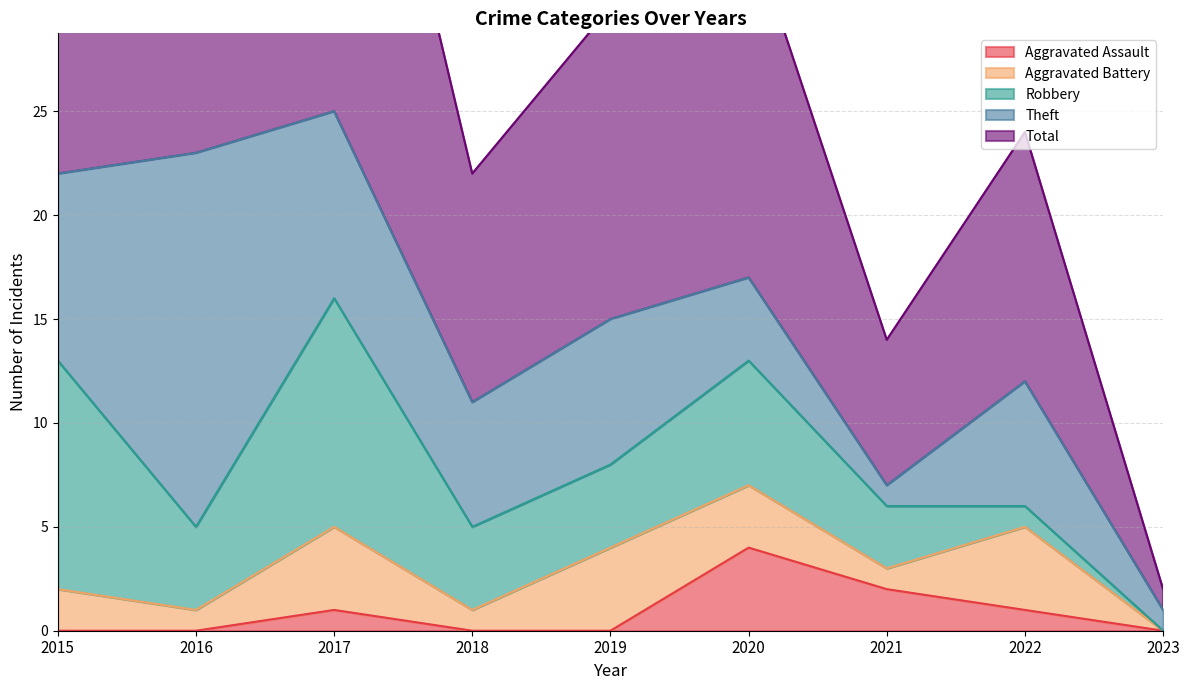

How many lines are shown in the chart?

5